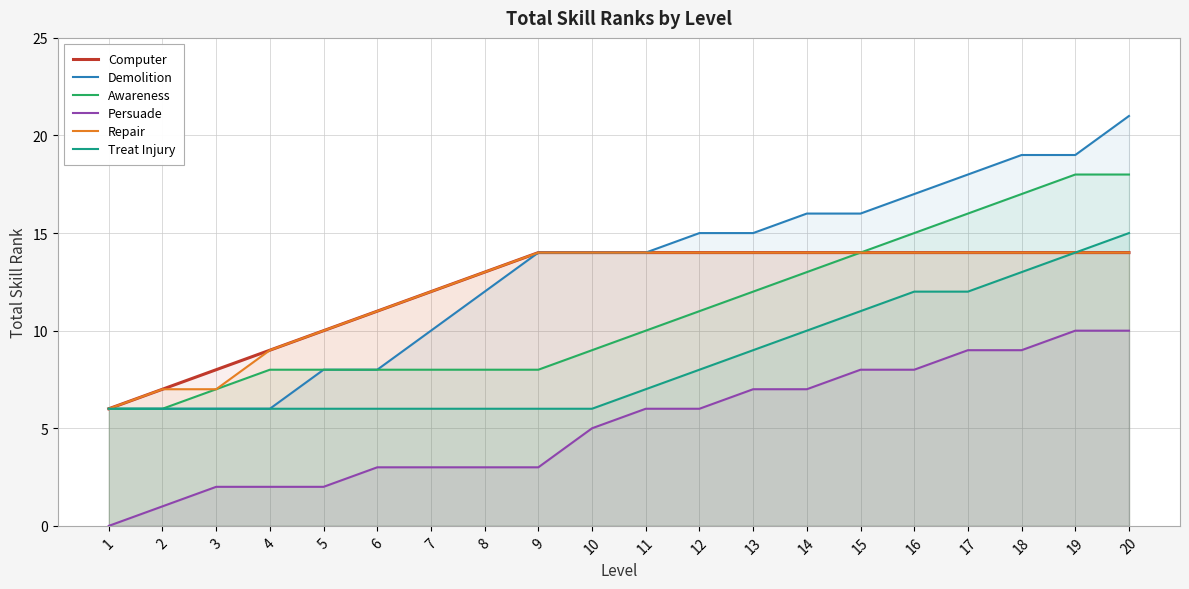

What is the greatest value displayed?

21